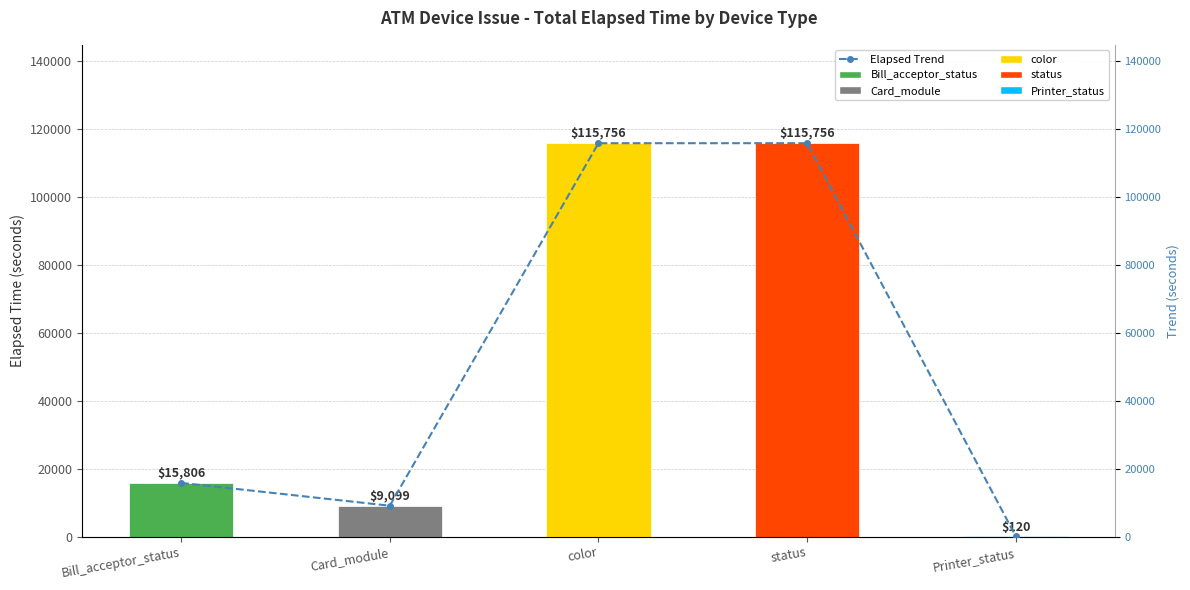

What is the minimum value shown in the chart?

120